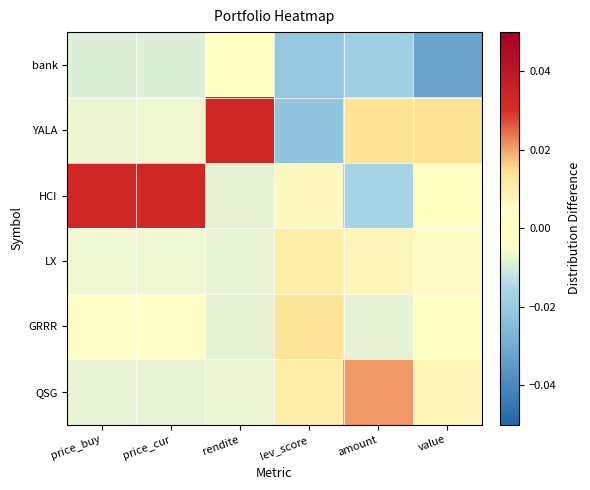

Rank the series at amount from lowest to highest value.

bank, HCI, GRRR, LX, YALA, QSG